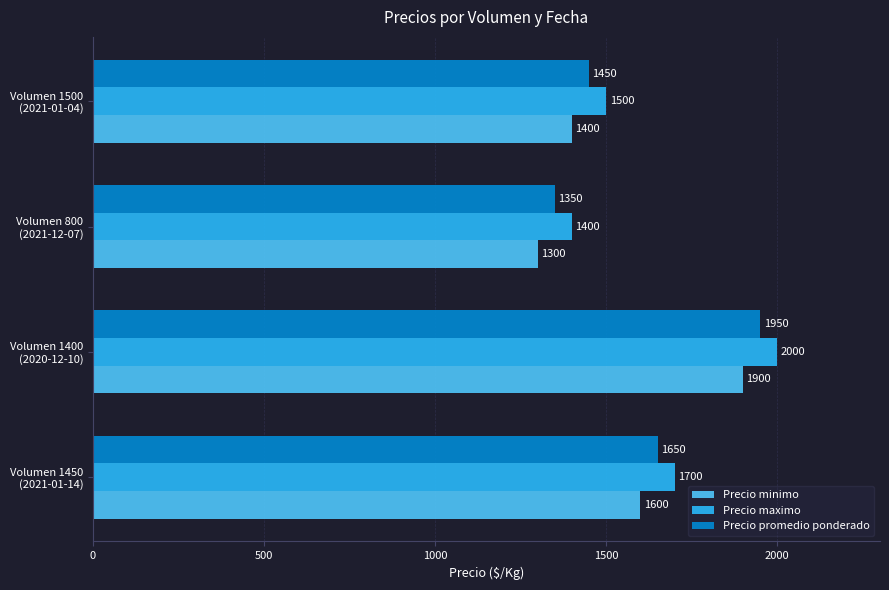

Which category has the lowest value across all series?

Volumen 800
(2021-12-07)